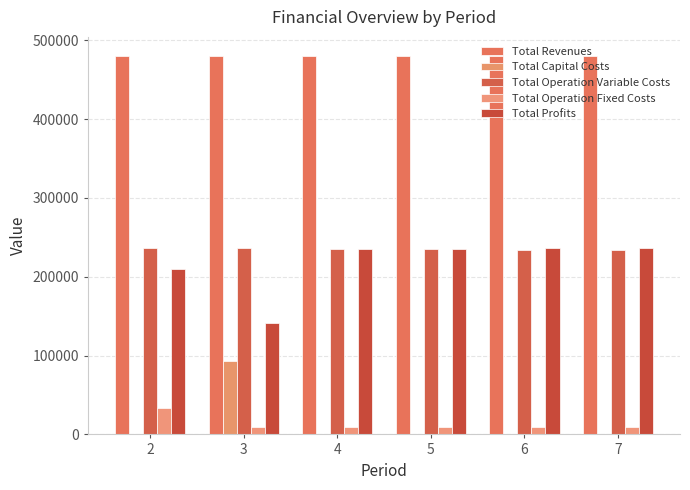

Rank the series by their maximum value, from lowest to highest.

Total Operation Fixed Costs, Total Capital Costs, Total Operation Variable Costs, Total Profits, Total Revenues